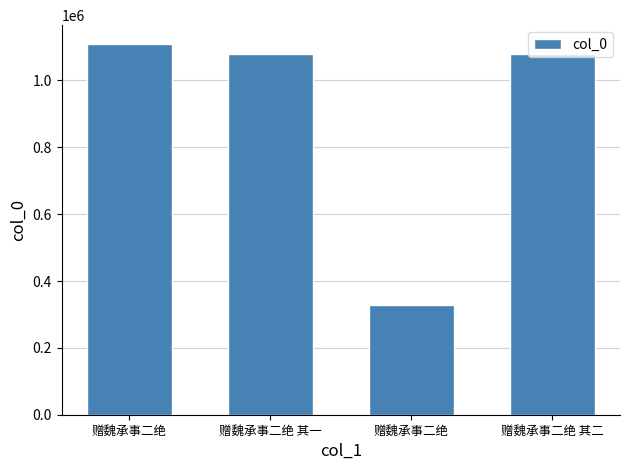

At which label is the value closest to 719343?

赠魏承事二绝 其一